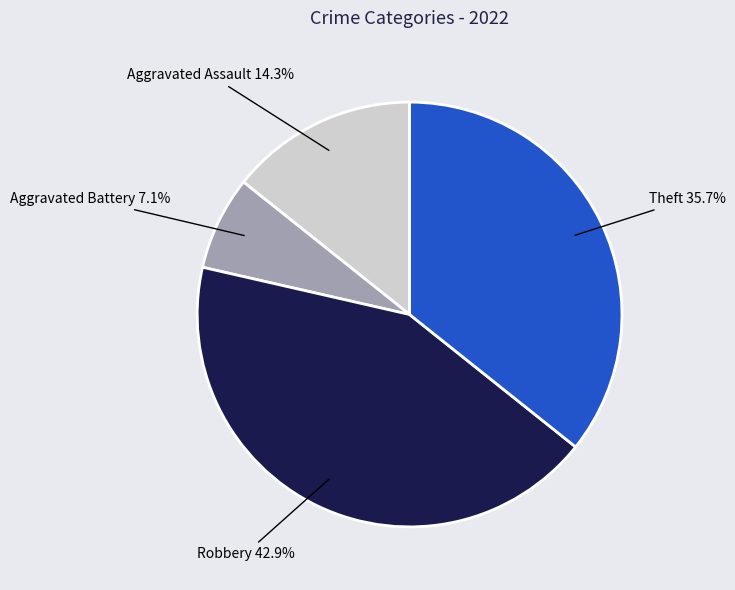

Is there any slice that represents more than half of the pie?

No